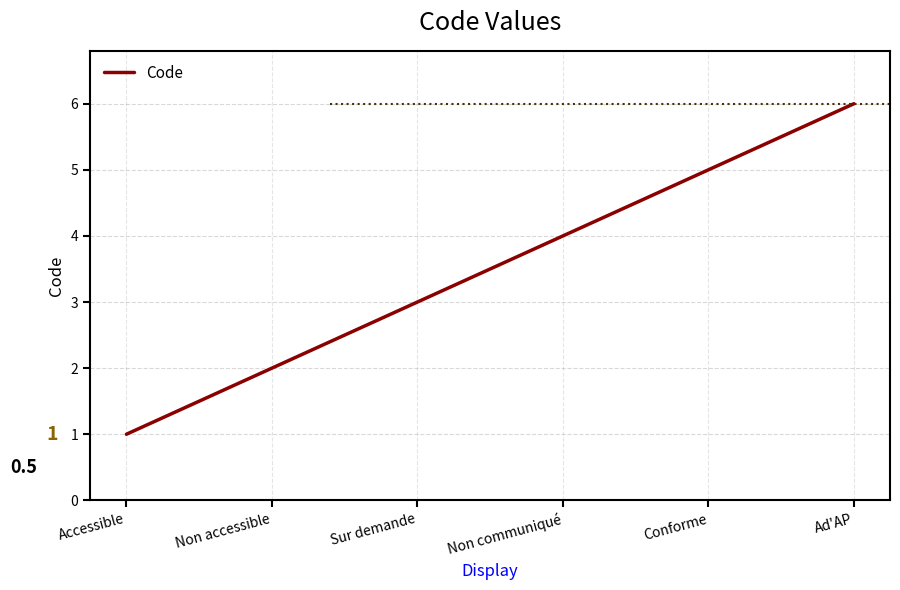

What is the maximum value shown in the chart?

6